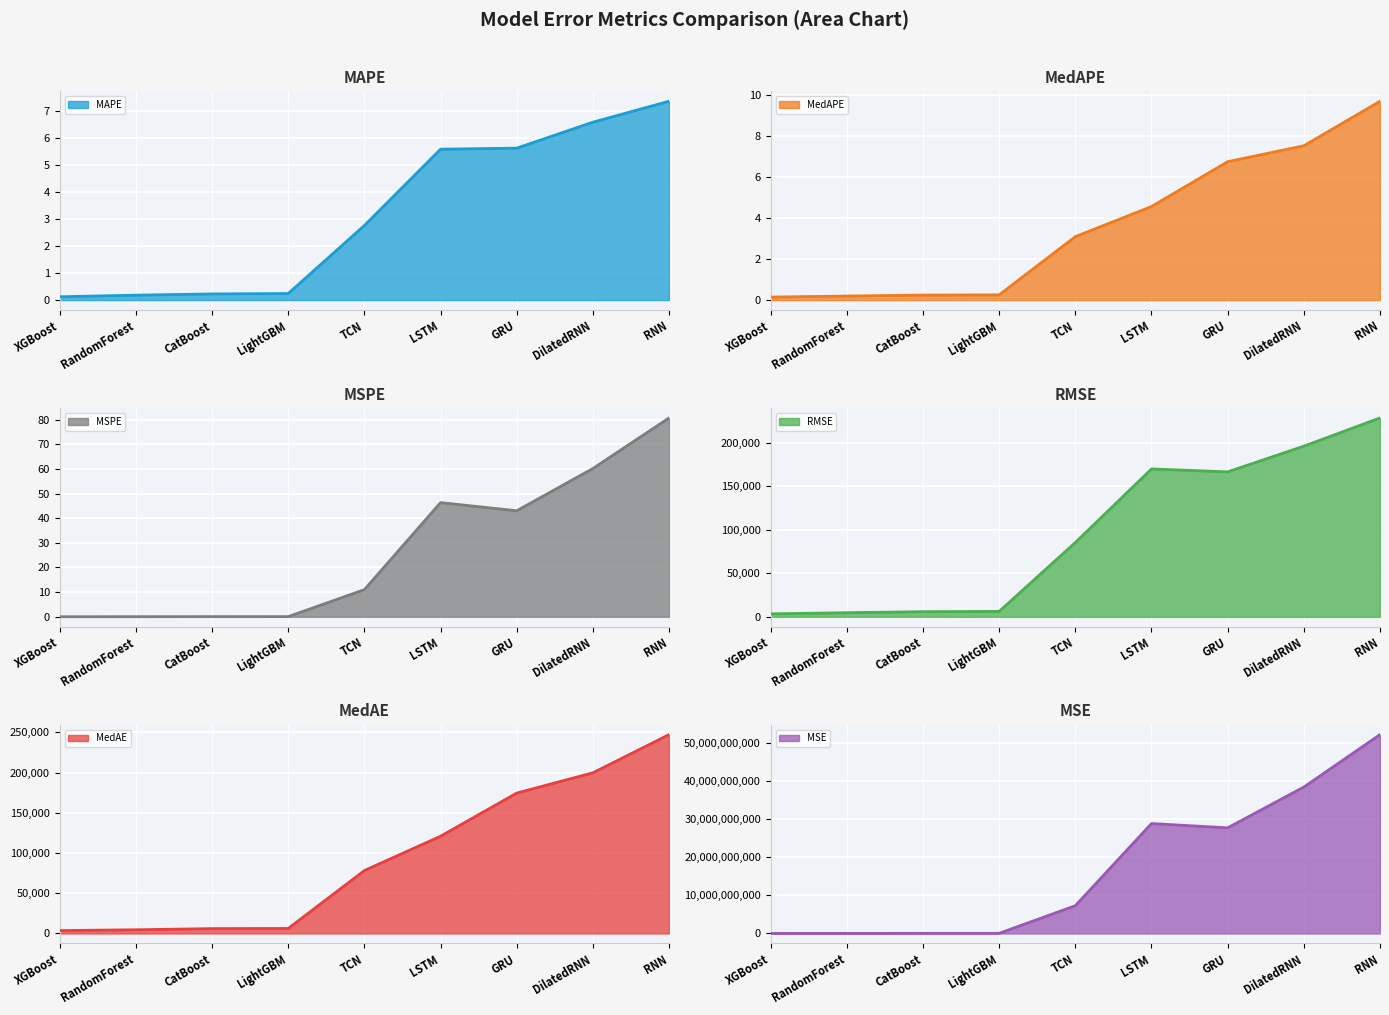

Reading left to right, what are all the values shown in this chart?

MAPE line: 0.1	0.2	0.2	0.2	2.8	5.6	5.6	6.6	7.4
MedAPE line: 0.1	0.2	0.2	0.3	3.1	4.6	6.7	7.5	9.7
MSPE line: 0.0	0.0	0.1	0.1	11.0	46.3	43.0	60.2	80.7
RMSE line: 3371.4	4697.8	5865.0	6183.1	85425.2	169998.5	166642.7	196206.4	228667.2
MedAE line: 3578.7	4582.1	6019.6	6211.6	78215.2	120886.6	174549.7	199722.5	247233.8
MSE line: 11366223.9	22069019.1	34398497.8	38230821.1	7297466352.3	28899495082.0	27769801009.1	38496939085.2	52288700722.7